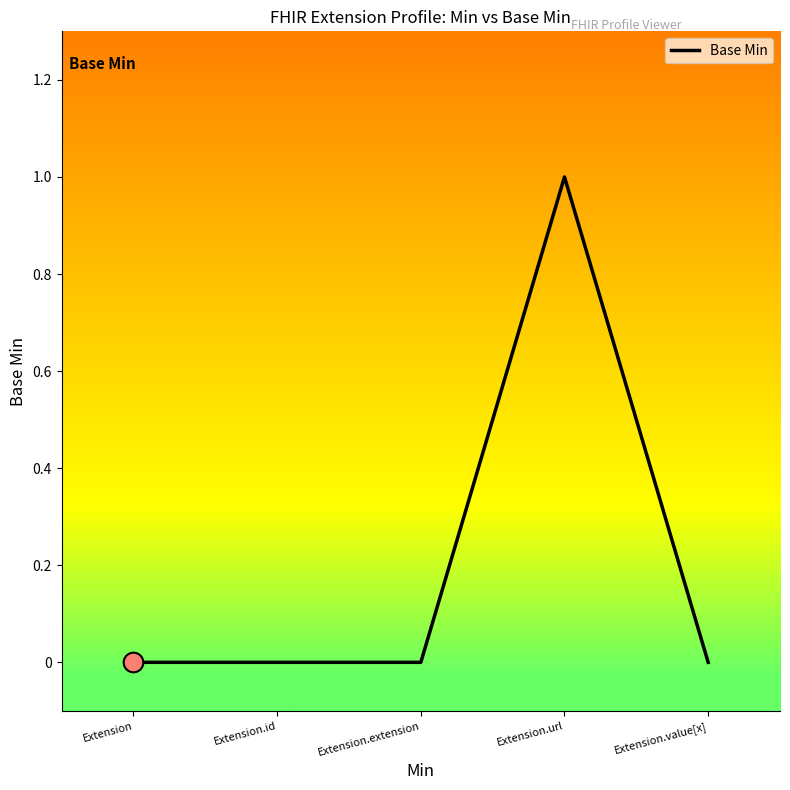

What is the change in value from Extension.extension to Extension.url?

+1